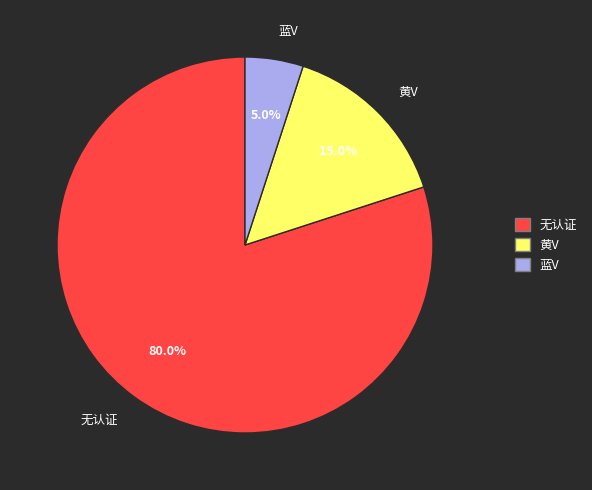

To the nearest percent, what is the difference between the largest and smallest slice percentages?

75%